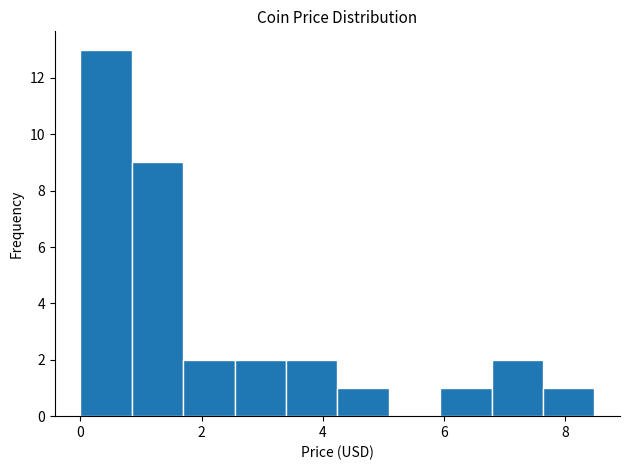

What is the height of the bar covering 7.6 to 8.4 on the x-axis? Neither the bar edges nor the heights are printed on the chart, so give them approximately, as read against the axes.

1